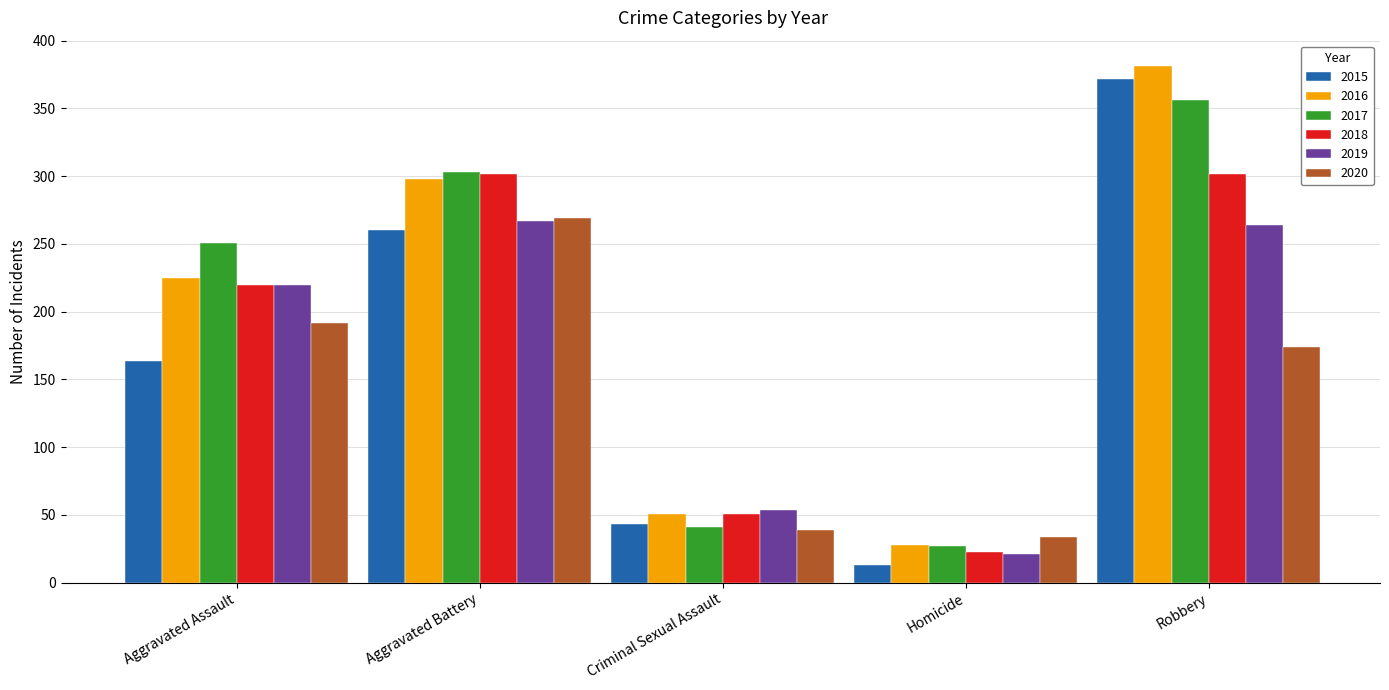

How many data points in 2018 are less than 220?

2